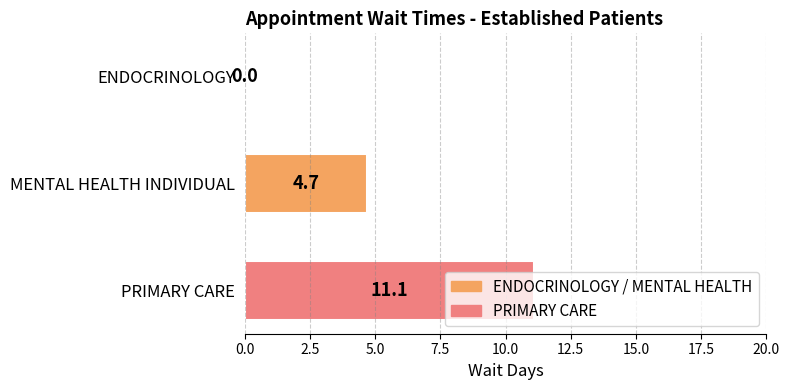

What is the sum of the values at MENTAL HEALTH INDIVIDUAL and PRIMARY CARE?

15.8